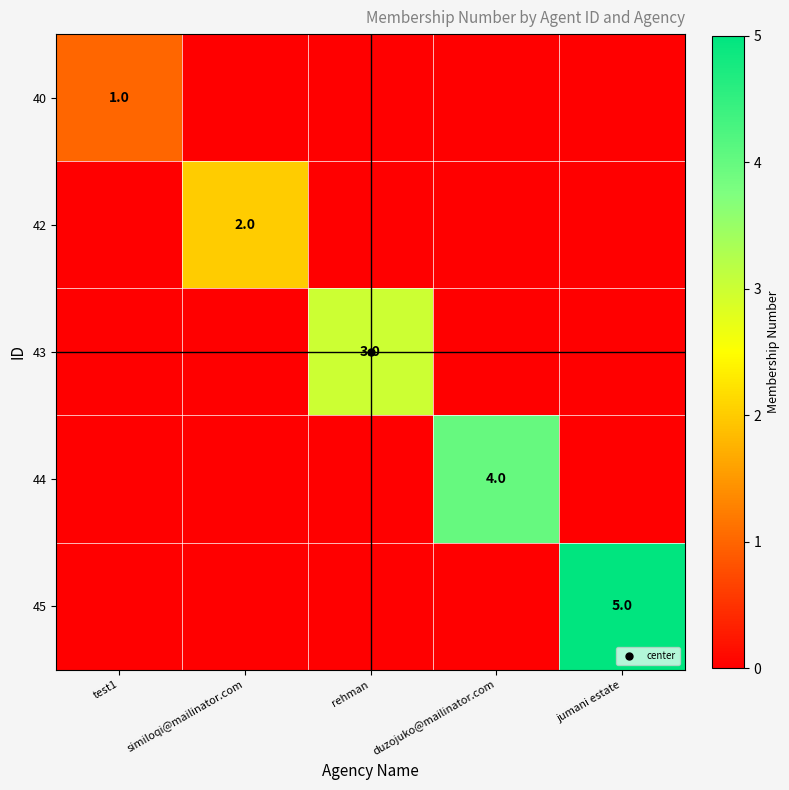

Which has a higher value, similoqi@mailinator.com or rehman?

similoqi@mailinator.com